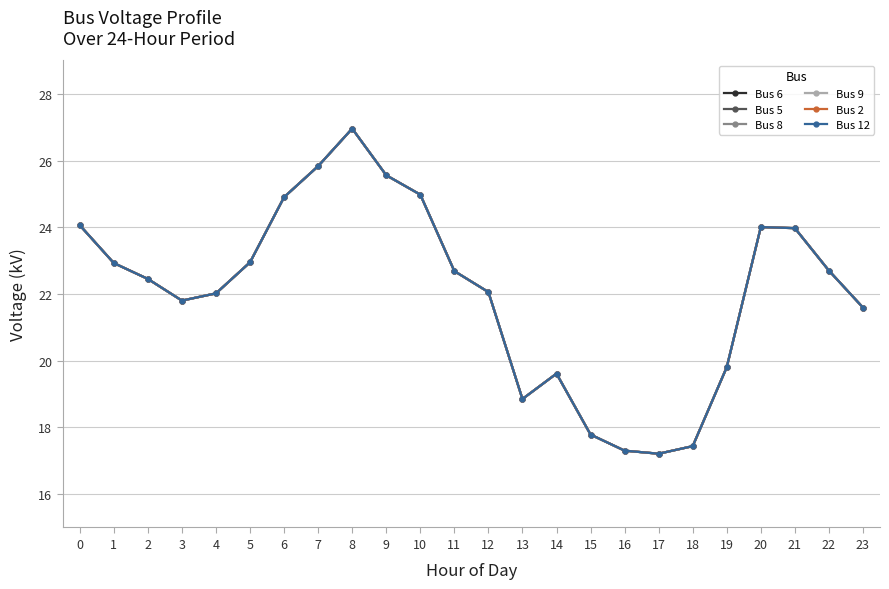

Does the chart display data point markers on the line(s)?

Yes